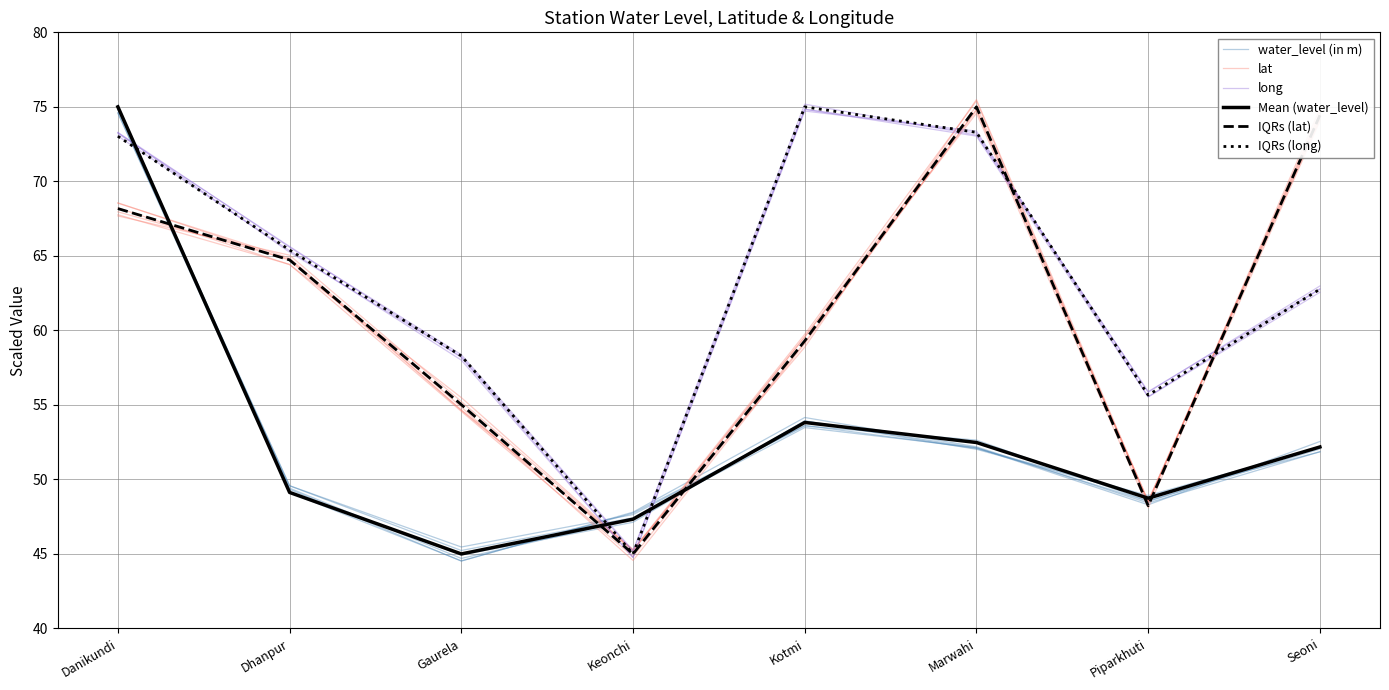

In IQRs (long), how many points are lower than both neighbors (excluding endpoints)?

2